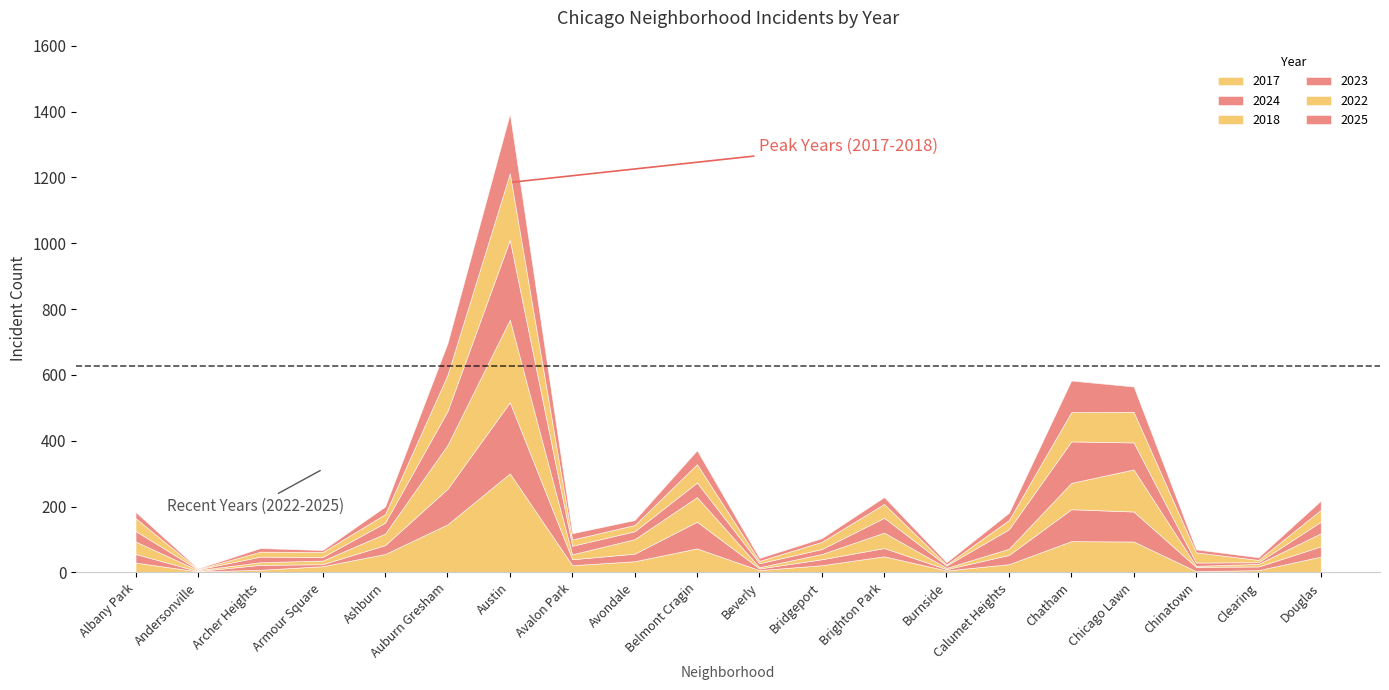

After their last crossing, which series has the higher values: 2023 or 2017?

2017